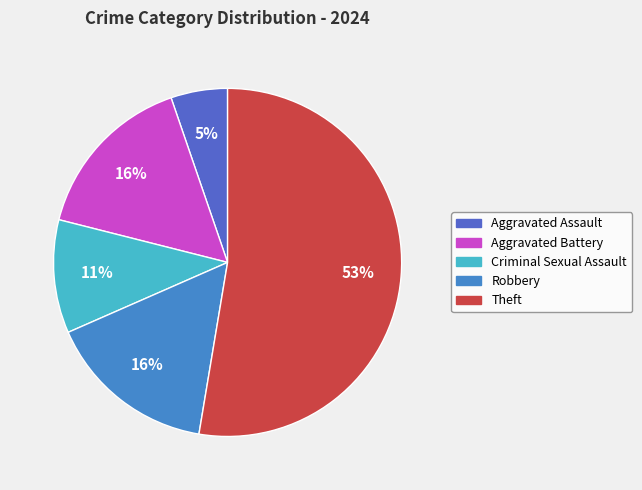

How many segments does this pie chart have?

5